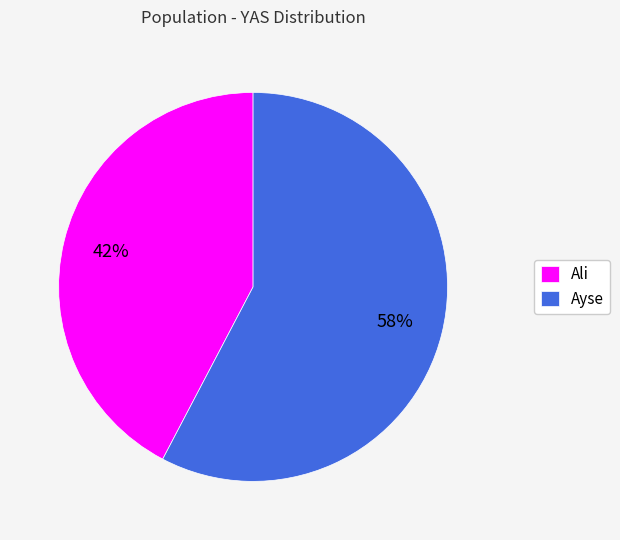

What is the largest slice in the pie chart?

Ayse